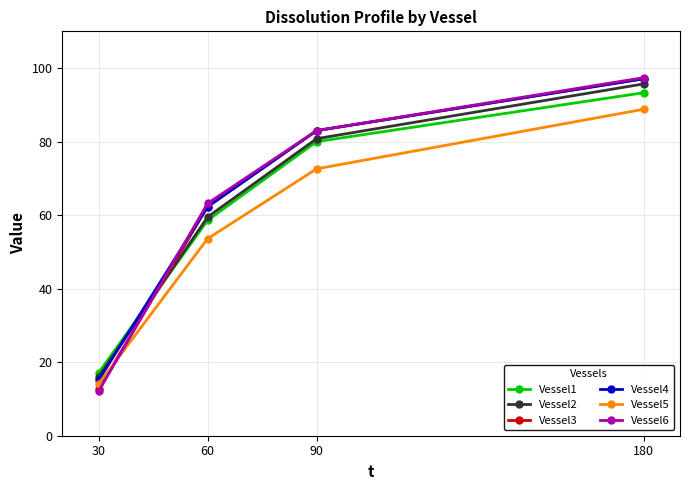

Reading left to right, transcribe all the data shown in this chart.

Vessel1: 17.1	58.6	80.0	93.3
Vessel2: 16.0	59.5	80.8	95.7
Vessel3: 12.7	62.3	83.0	97.1
Vessel4: 15.1	62.3	83.0	97.1
Vessel5: 14.1	53.6	72.6	88.8
Vessel6: 12.1	63.2	83.0	97.4